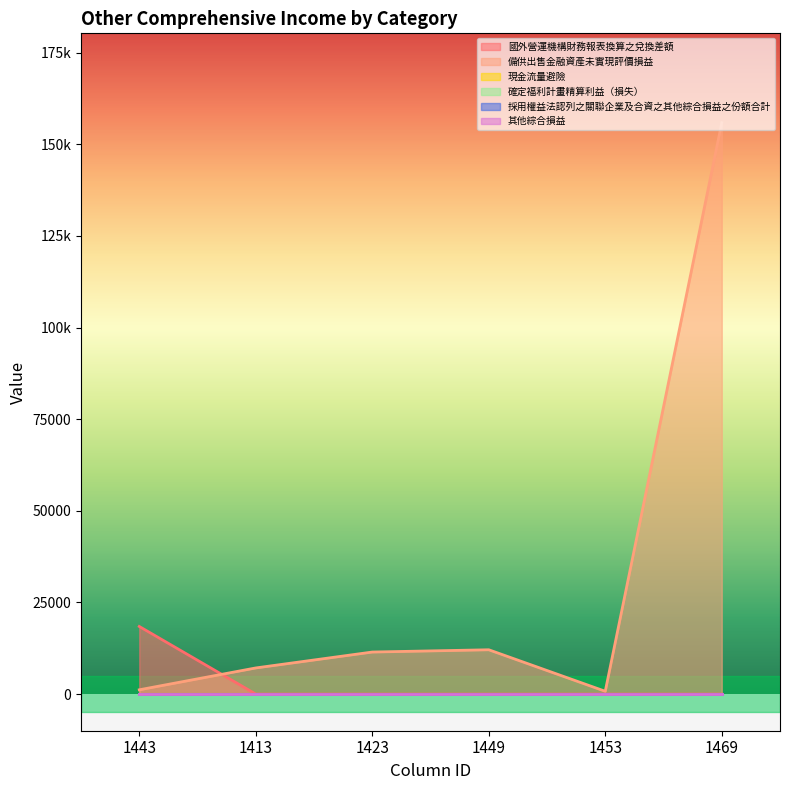

True or false: 確定福利計畫精算利益（損失） and 其他綜合損益 intersect in this chart.

False